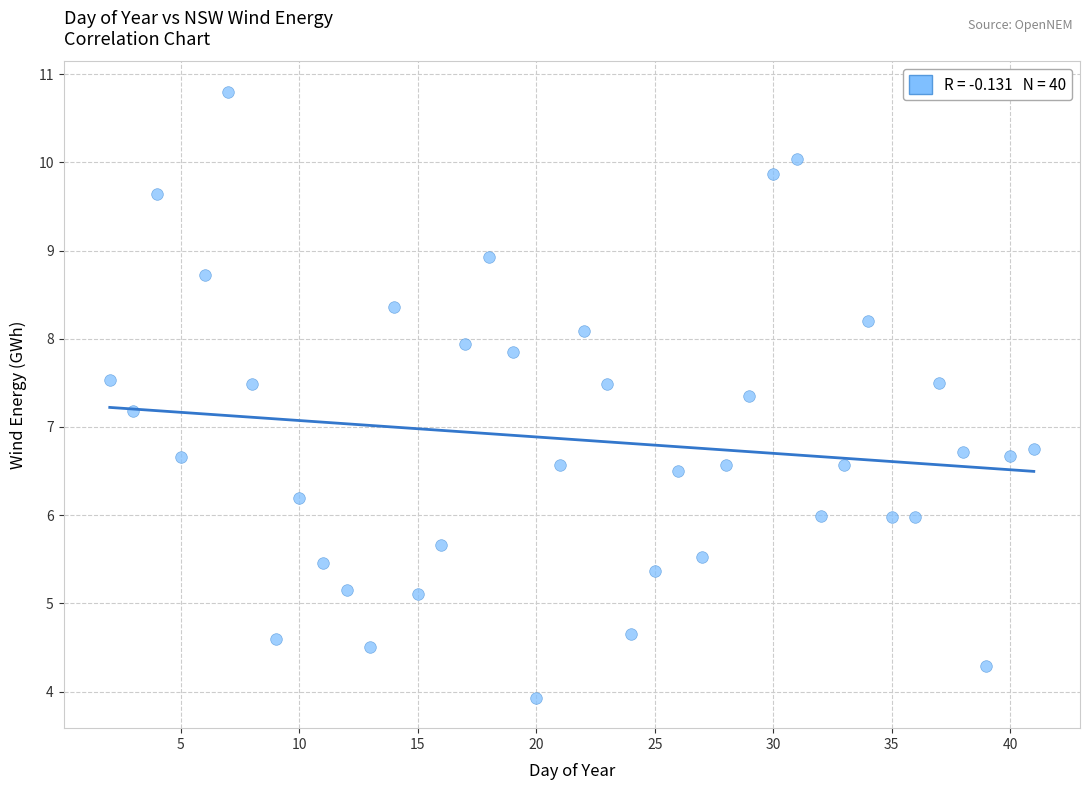

What is the range of X values (max minus min)?

39.0